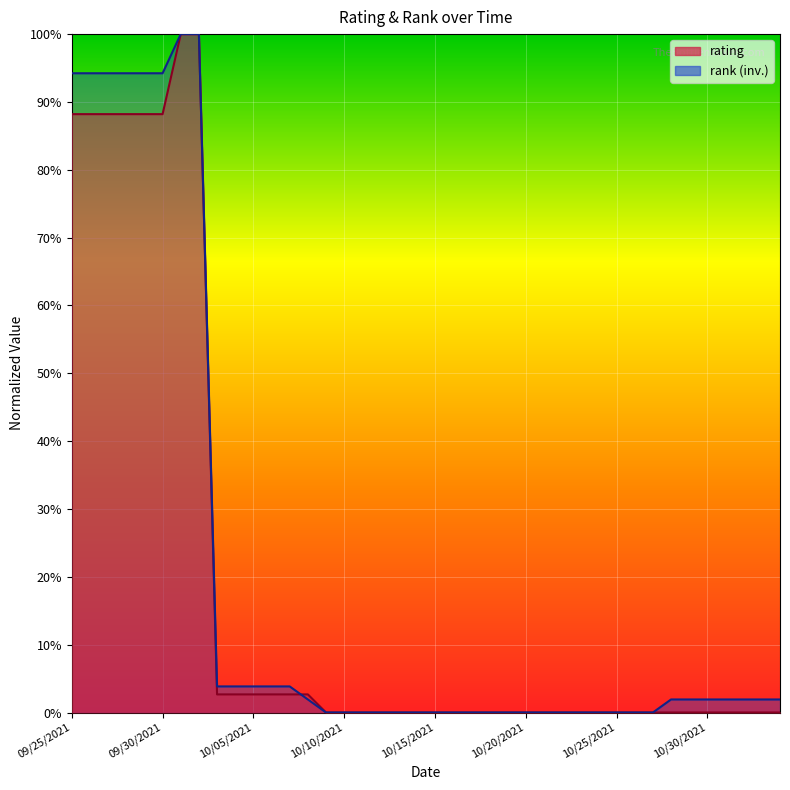

List the series in order of their peak value, lowest first.

rating, rank